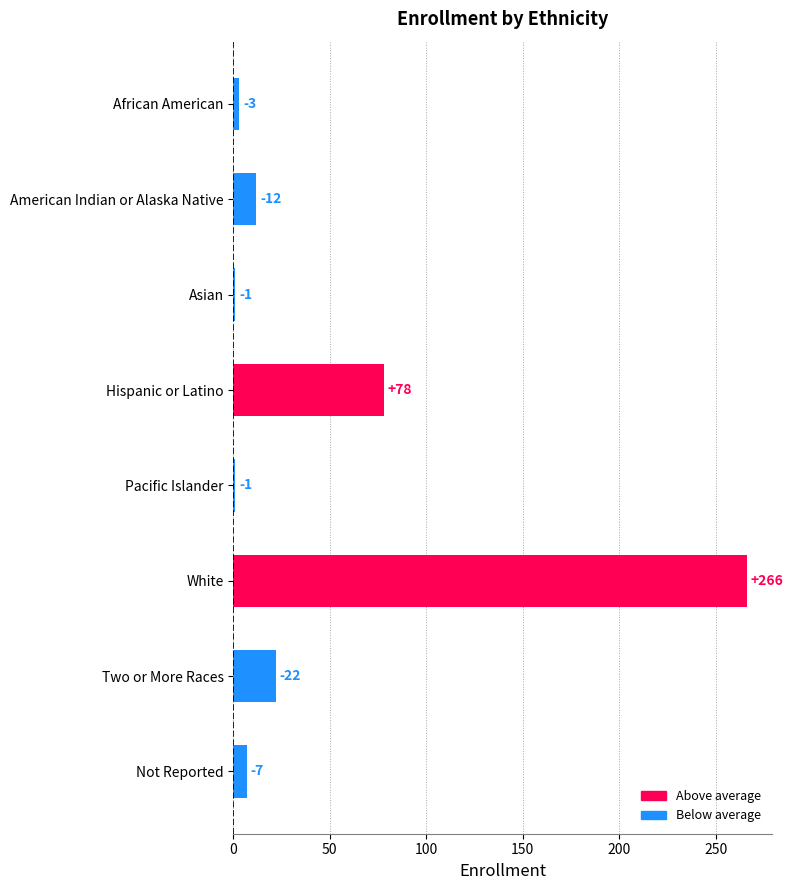

How many bars are there in total?

8